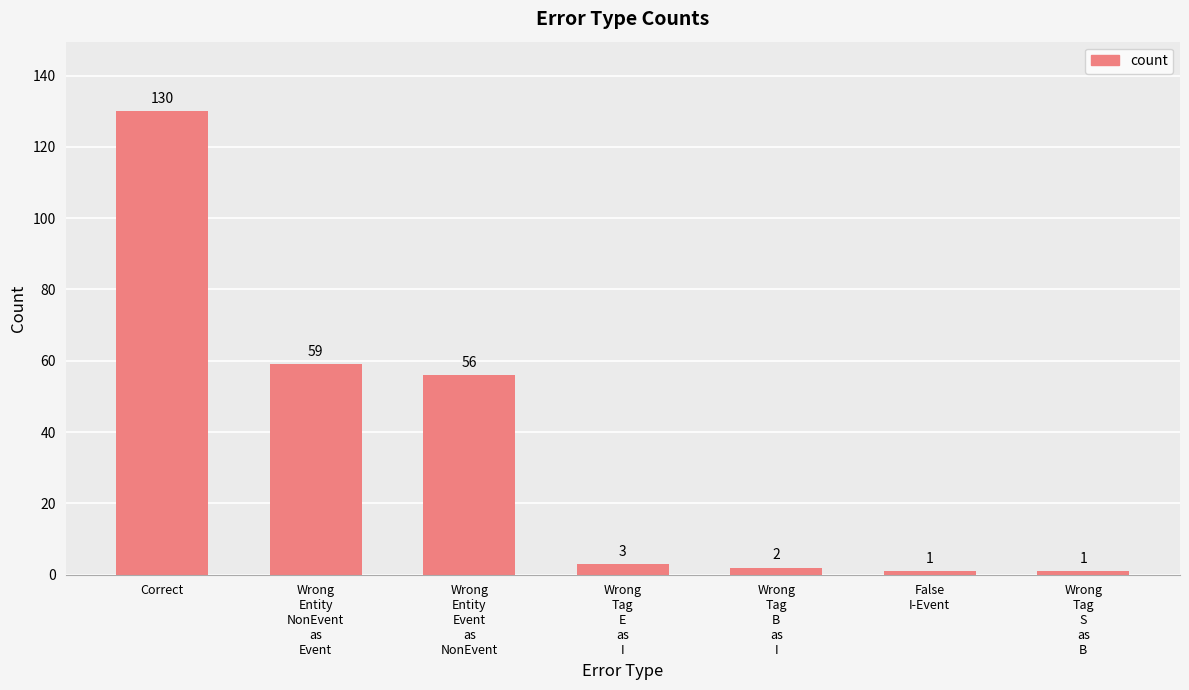

Reading left to right, transcribe all the data shown in this chart.

130	59	56	3	2	1	1